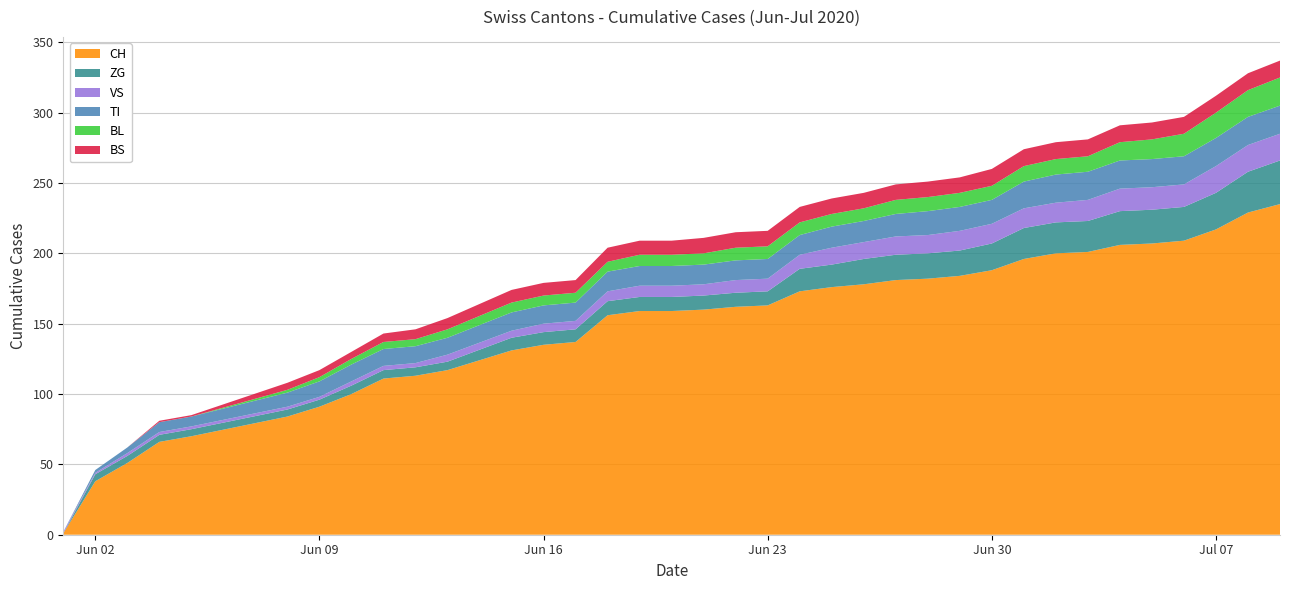

Reading left to right, what are all the values shown in this chart?

BS: 0	0	0	1	1	5	5	5	6	7	8	9	9	9	10	10	10	11	11	11	11	11	11	11	11	11	12	12	12	12	12	12	12	12	12	12
BL: 0	0	0	0	0	2	3	4	5	5	6	7	7	7	7	8	8	8	9	9	9	9	9	10	10	10	10	11	11	11	13	14	16	18	19	20
TI: 0	2	4	7	7	10	11	12	12	12	12	13	13	13	14	14	14	14	14	14	14	15	15	16	17	17	17	19	20	20	20	20	20	20	20	20
VS: 1	1	2	2	2	2	2	3	3	3	5	5	6	6	7	8	8	8	9	9	10	12	12	13	13	14	14	14	14	15	16	16	16	19	19	19
ZG: 0	5	5	5	5	5	5	6	6	6	6	9	9	9	10	10	10	10	10	10	16	16	18	18	18	18	19	22	22	22	24	24	24	26	29	31
CH: 1	38	51	66	70	84	91	100	111	113	117	131	135	137	156	159	159	160	162	163	173	176	178	181	182	184	188	196	200	201	206	207	209	217	229	235